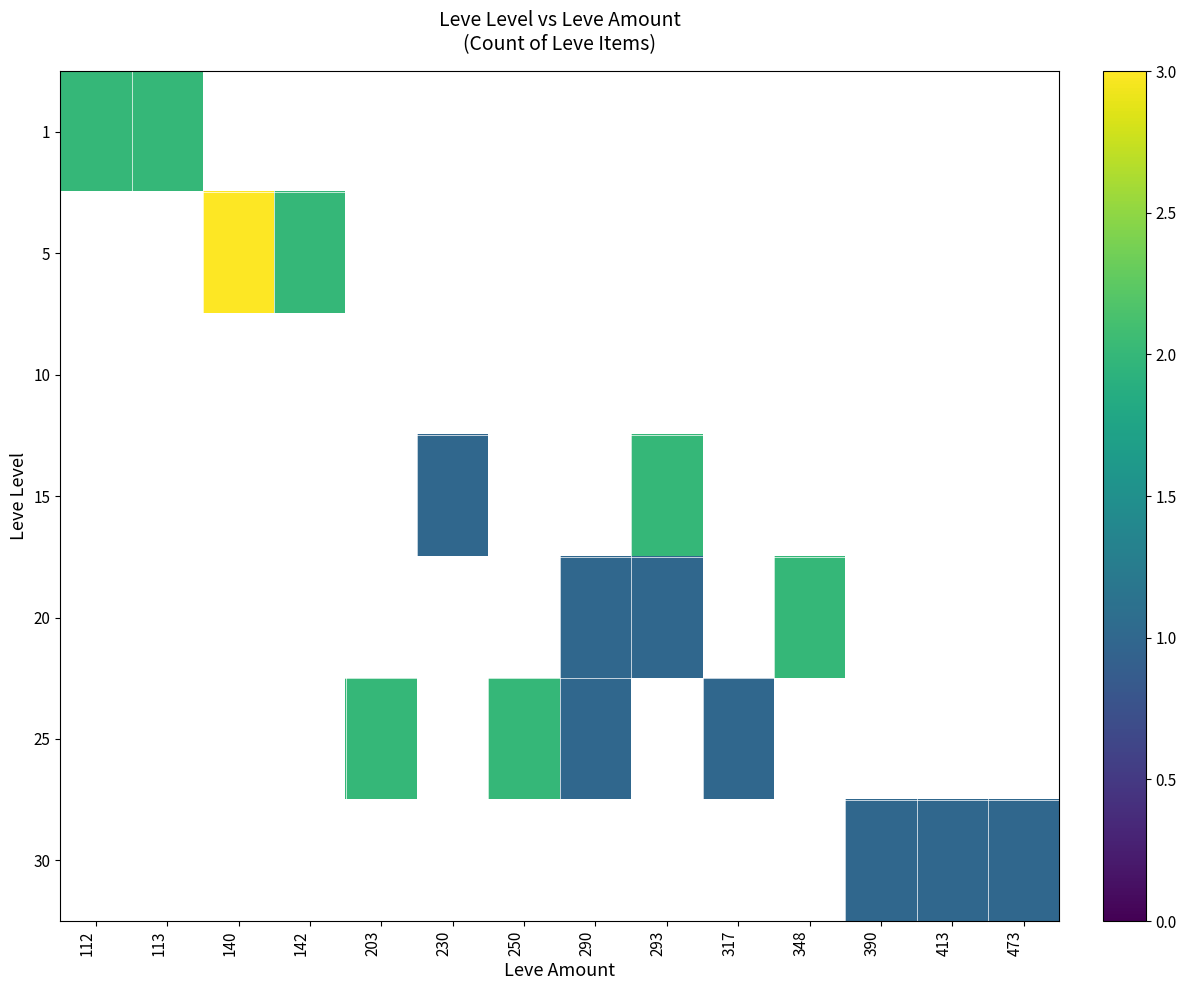

Between 317 and 113, which is larger?

113